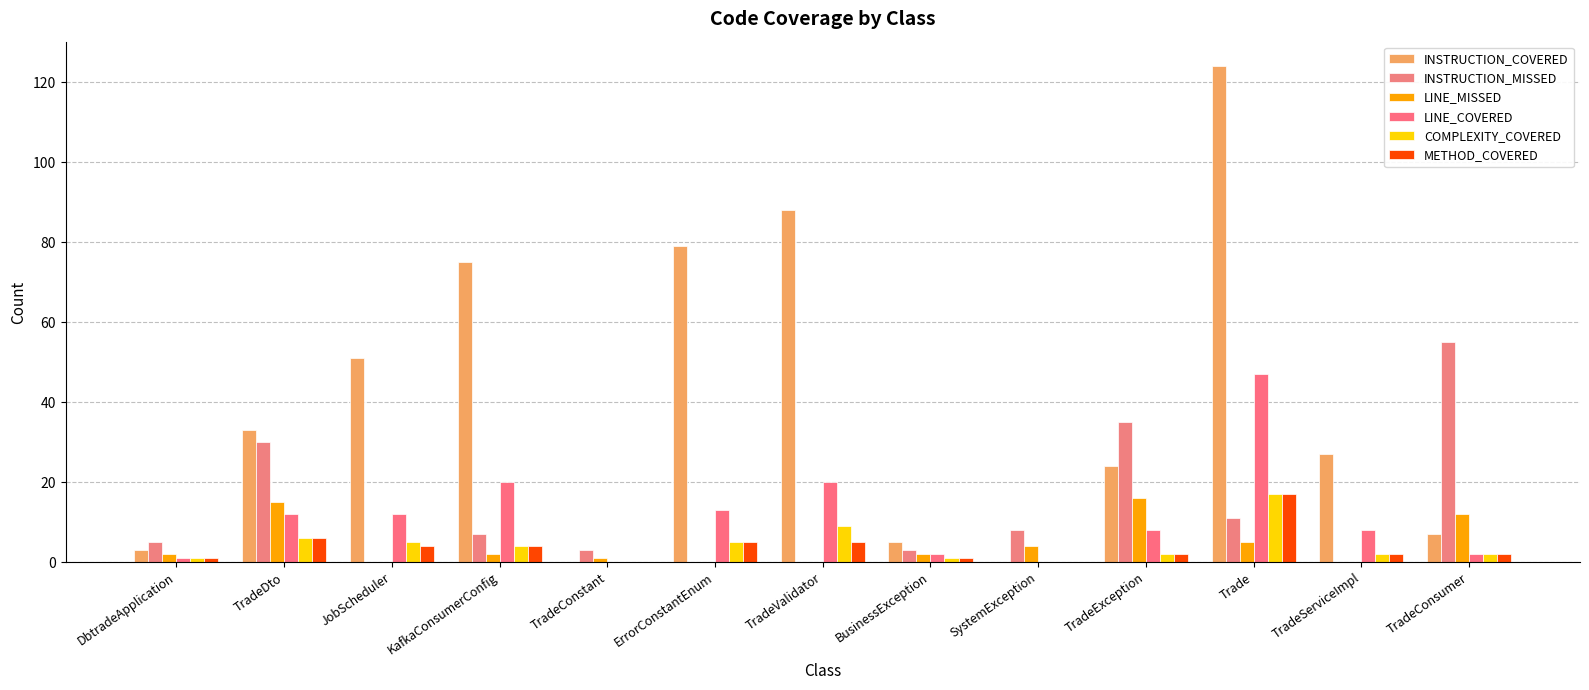

Which series has the largest total across all categories?

INSTRUCTION_COVERED